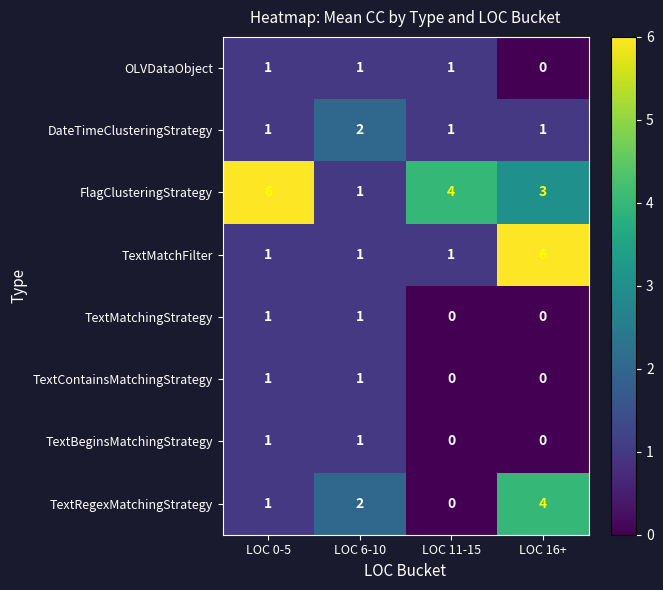

What is the spread (max minus min) of values at LOC 16+?

6